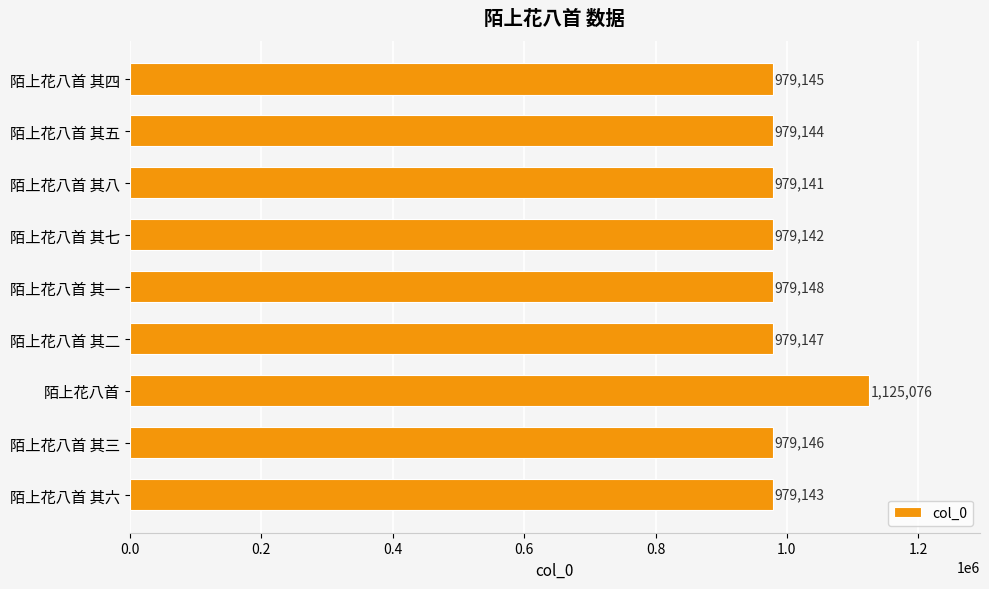

Reading bottom to top, list all the values displayed in this chart.

979143	979146	1125076	979147	979148	979142	979141	979144	979145